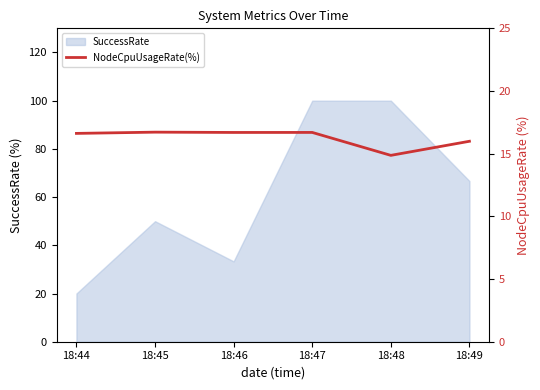

Between 18:47 and 18:49, which is larger?

18:47